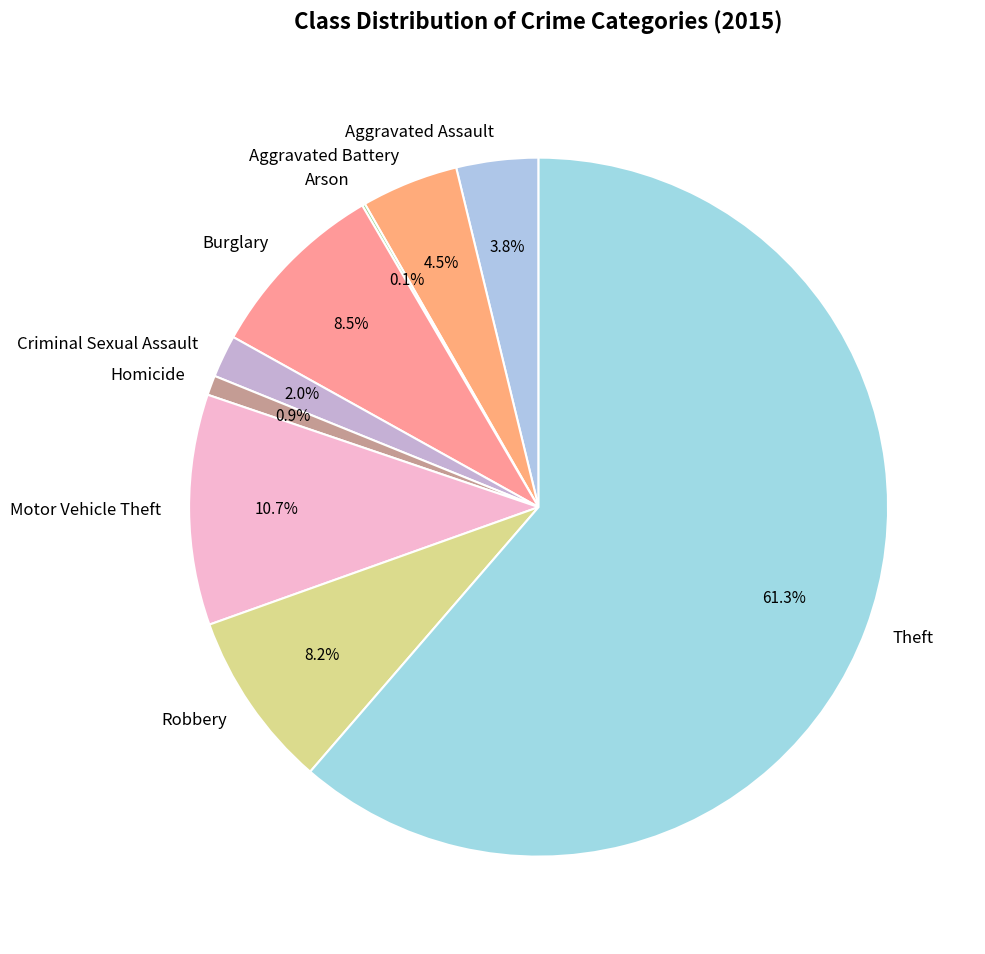

Which category accounts for the majority?

Theft